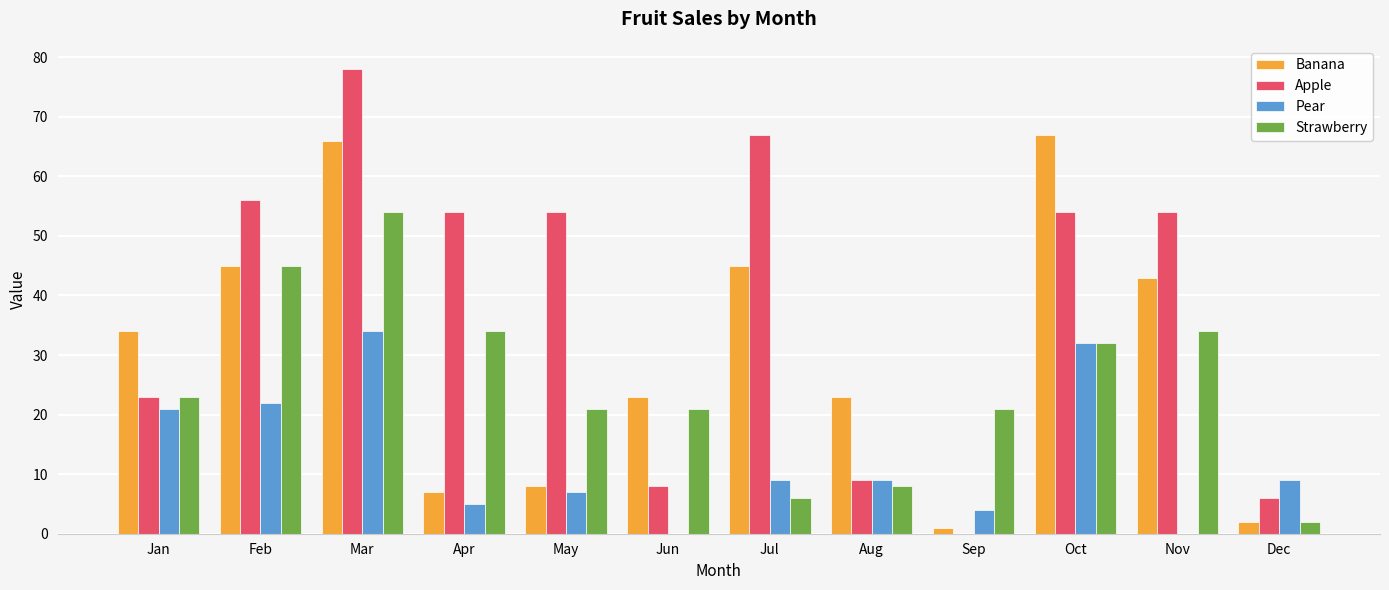

How many values in Apple are above zero?

11